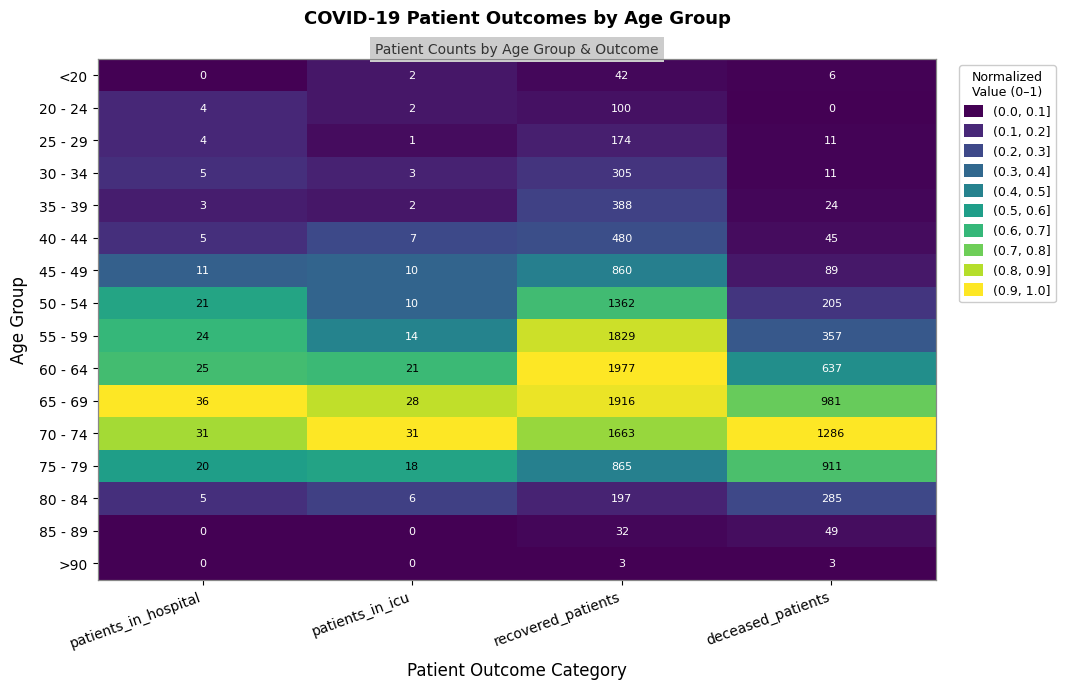

At which category is the sum across all series the highest?

recovered_patients